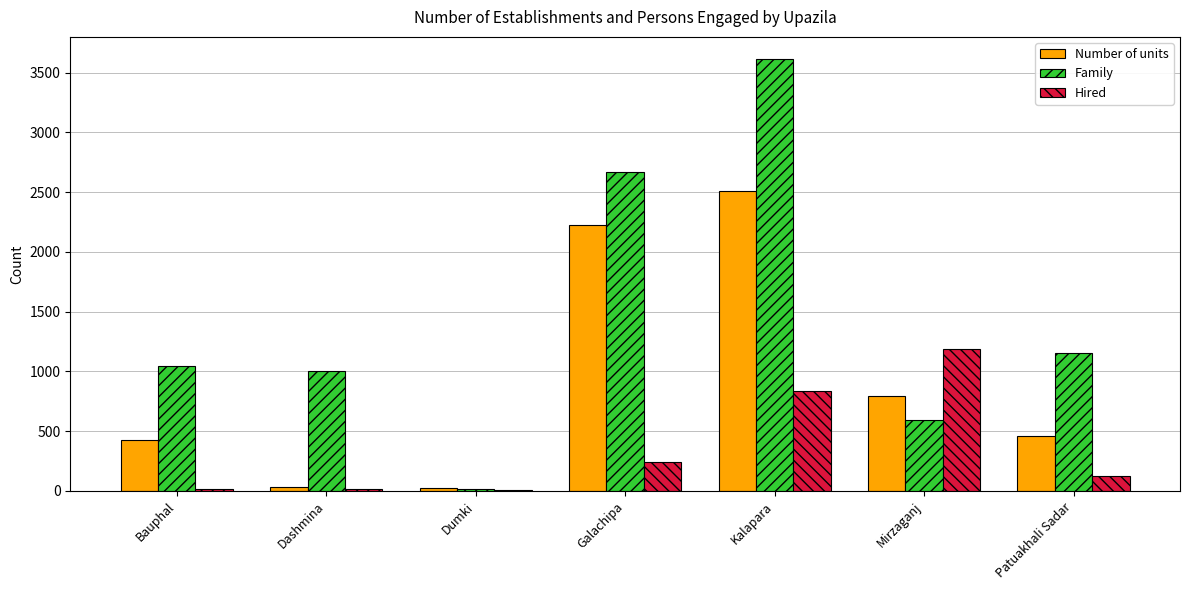

Between Dashmina and Dumki, which series saw the biggest shift?

Family